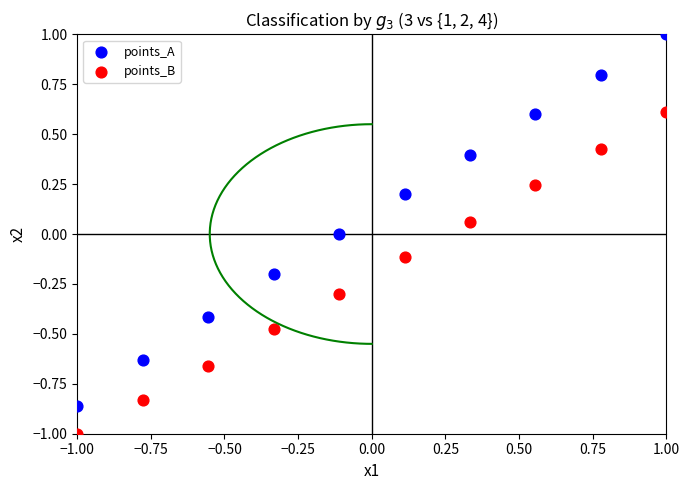

Which series has the widest spread of Y values?

points_A